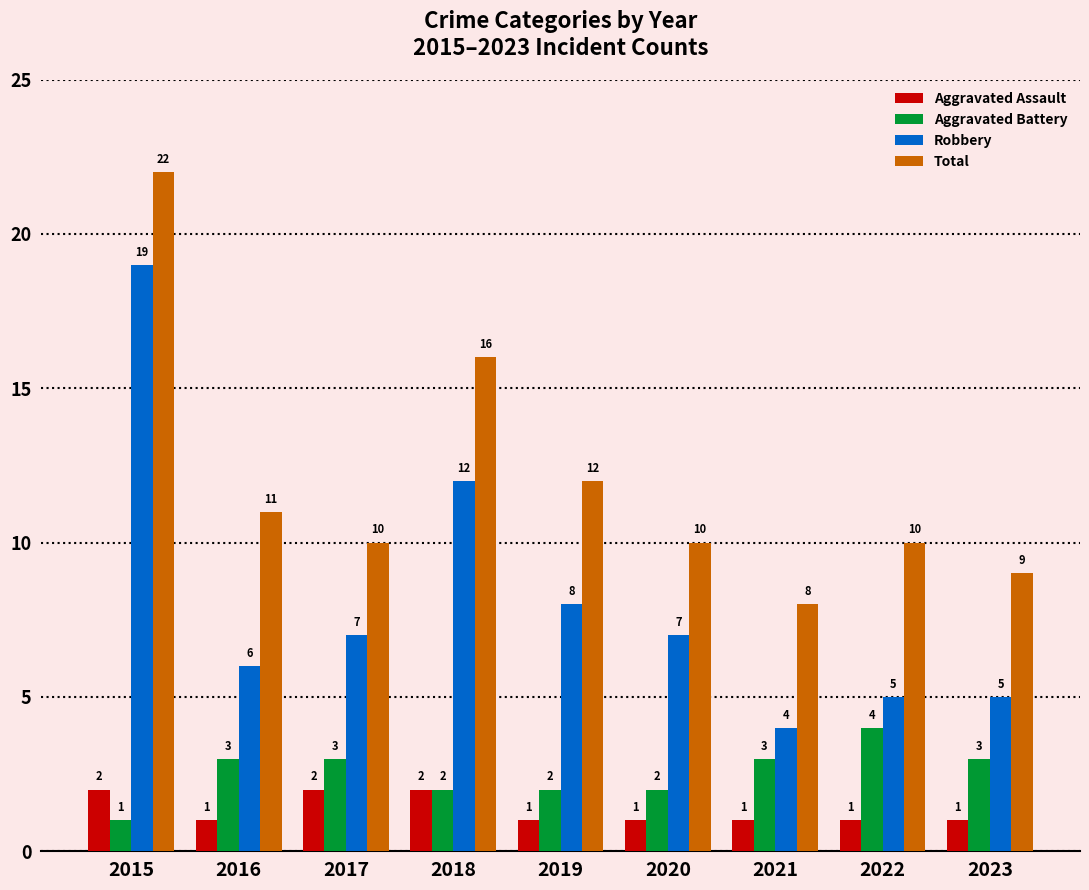

Which category has the highest value in the Aggravated Battery series?

2022